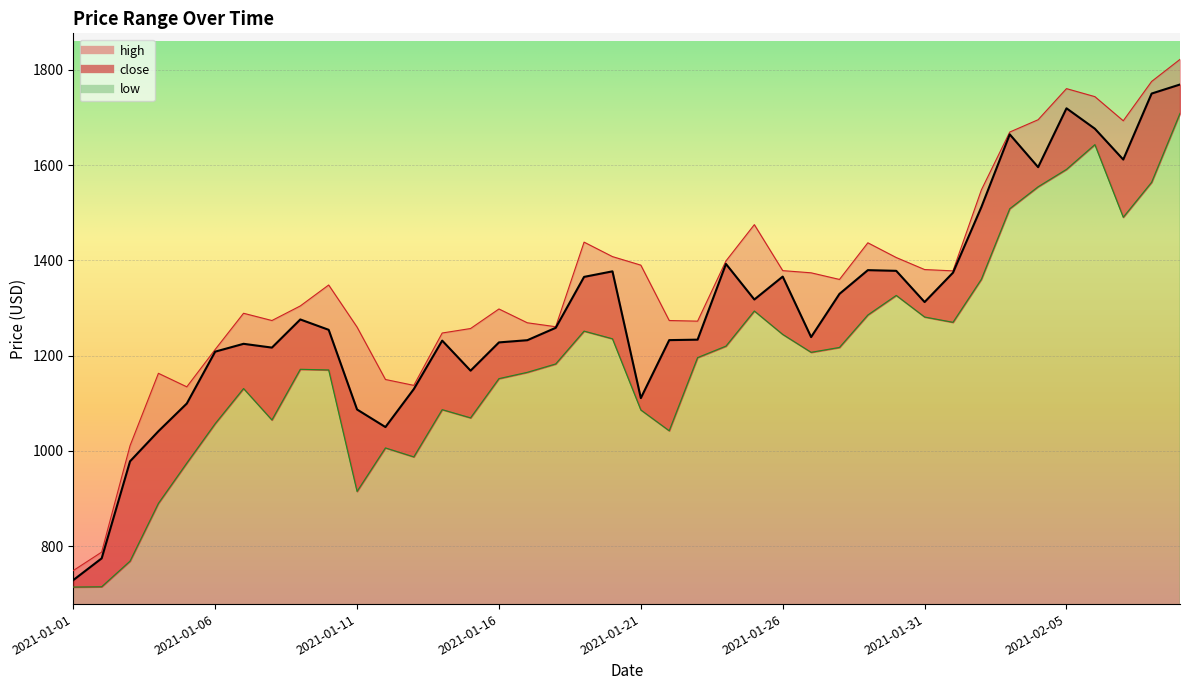

Reading right to left, list all the values displayed in this chart.

high: 2021-02-09=1821.9	2021-02-08=1775.6	2021-02-07=1693.0	2021-02-06=1743.7	2021-02-05=1760.5	2021-02-04=1695.2	2021-02-03=1669.3	2021-02-02=1547.9	2021-02-01=1378.0	2021-01-31=1380.7	2021-01-30=1406.0	2021-01-29=1436.9	2021-01-28=1360.0	2021-01-27=1373.9	2021-01-26=1378.5	2021-01-25=1475.0	2021-01-24=1398.8	2021-01-23=1272.4	2021-01-22=1273.8	2021-01-21=1390.0	2021-01-20=1407.9	2021-01-19=1438.3	2021-01-18=1260.8	2021-01-17=1269.0	2021-01-16=1298.0	2021-01-15=1257.0	2021-01-14=1247.5	2021-01-13=1137.7	2021-01-12=1150.0	2021-01-11=1260.0	2021-01-10=1348.3	2021-01-09=1304.4	2021-01-08=1273.8	2021-01-07=1289.0	2021-01-06=1213.0	2021-01-05=1134.6	2021-01-04=1163.0	2021-01-03=1011.1	2021-01-02=787.7	2021-01-01=749.0
close: 2021-02-09=1769.1	2021-02-08=1750.2	2021-02-07=1611.6	2021-02-06=1676.3	2021-02-05=1719.2	2021-02-04=1595.7	2021-02-03=1664.5	2021-02-02=1511.9	2021-02-01=1374.2	2021-01-31=1312.5	2021-01-30=1378.0	2021-01-29=1379.5	2021-01-28=1329.7	2021-01-27=1239.0	2021-01-26=1366.0	2021-01-25=1317.9	2021-01-24=1392.5	2021-01-23=1233.6	2021-01-22=1232.6	2021-01-21=1111.0	2021-01-20=1377.0	2021-01-19=1365.4	2021-01-18=1258.5	2021-01-17=1232.5	2021-01-16=1227.8	2021-01-15=1168.5	2021-01-14=1231.6	2021-01-13=1129.9	2021-01-12=1050.2	2021-01-11=1087.0	2021-01-10=1254.2	2021-01-09=1276.0	2021-01-08=1216.9	2021-01-07=1224.9	2021-01-06=1208.4	2021-01-05=1099.6	2021-01-04=1041.4	2021-01-03=978.3	2021-01-02=774.6	2021-01-01=728.9
low: 2021-02-09=1708.5	2021-02-08=1563.9	2021-02-07=1490.5	2021-02-06=1642.9	2021-02-05=1591.0	2021-02-04=1554.4	2021-02-03=1508.4	2021-02-02=1360.3	2021-02-01=1270.0	2021-01-31=1281.1	2021-01-30=1326.4	2021-01-29=1285.3	2021-01-28=1217.2	2021-01-27=1207.0	2021-01-26=1244.6	2021-01-25=1293.7	2021-01-24=1220.0	2021-01-23=1195.9	2021-01-22=1042.3	2021-01-21=1086.0	2021-01-20=1235.4	2021-01-19=1251.5	2021-01-18=1182.6	2021-01-17=1165.0	2021-01-16=1151.8	2021-01-15=1069.4	2021-01-14=1086.7	2021-01-13=987.5	2021-01-12=1006.3	2021-01-11=915.0	2021-01-10=1170.0	2021-01-09=1171.4	2021-01-08=1065.0	2021-01-07=1131.0	2021-01-06=1057.3	2021-01-05=974.5	2021-01-04=890.0	2021-01-03=768.7	2021-01-02=714.9	2021-01-01=714.3